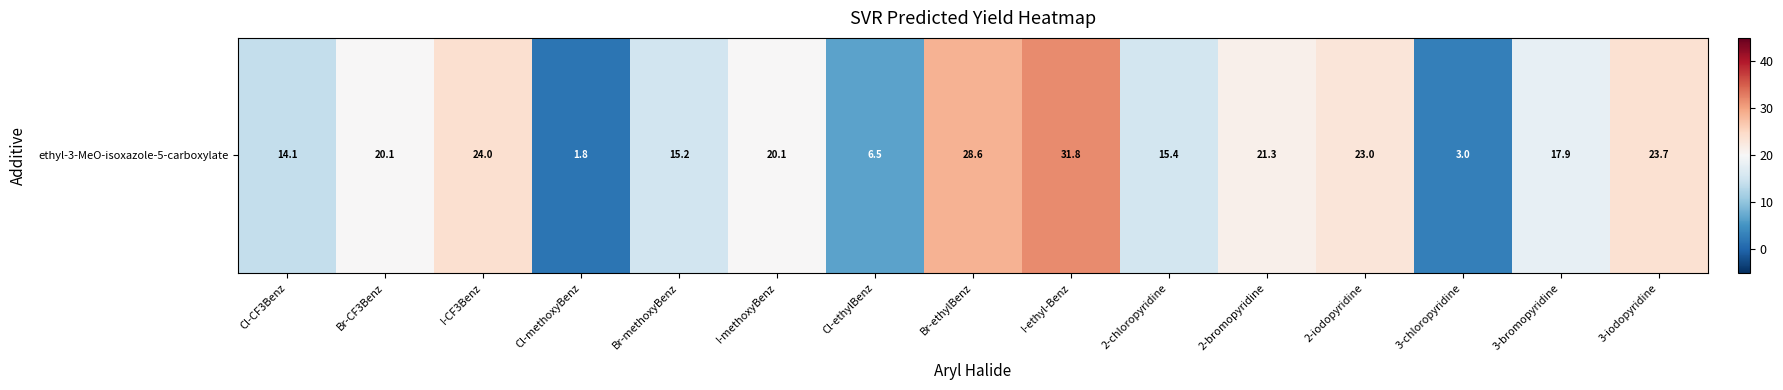

How many series are shown in this chart?

1